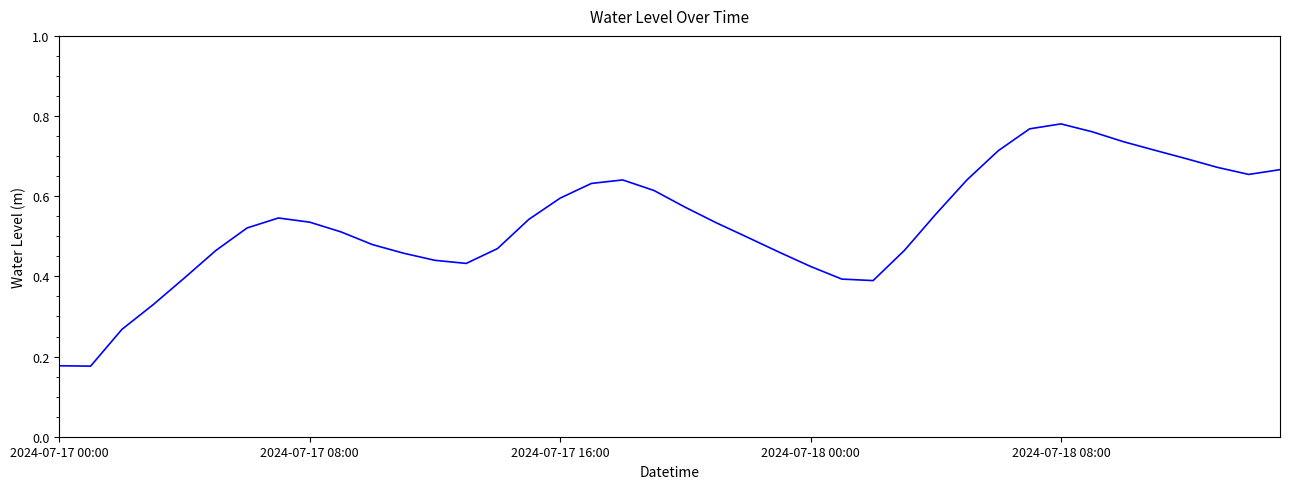

How many lines are shown in the chart?

1